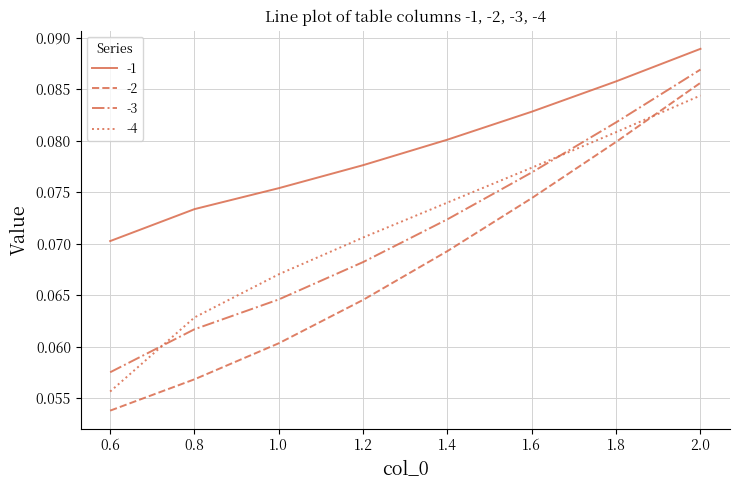

How many intersections are there between -2 and -4?

1